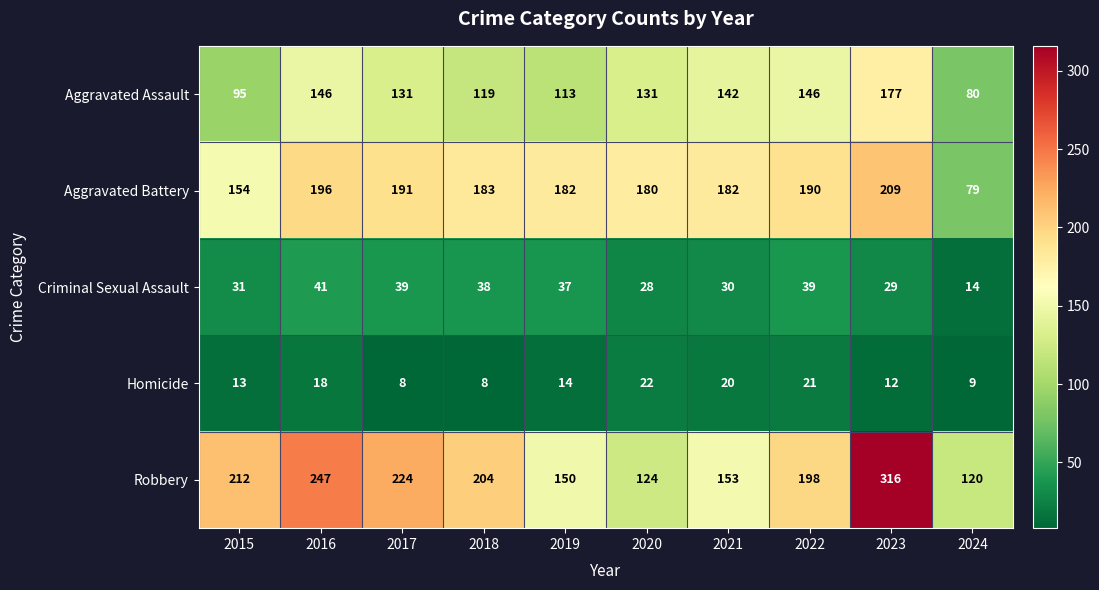

What is the total value across all series at 2021?

527